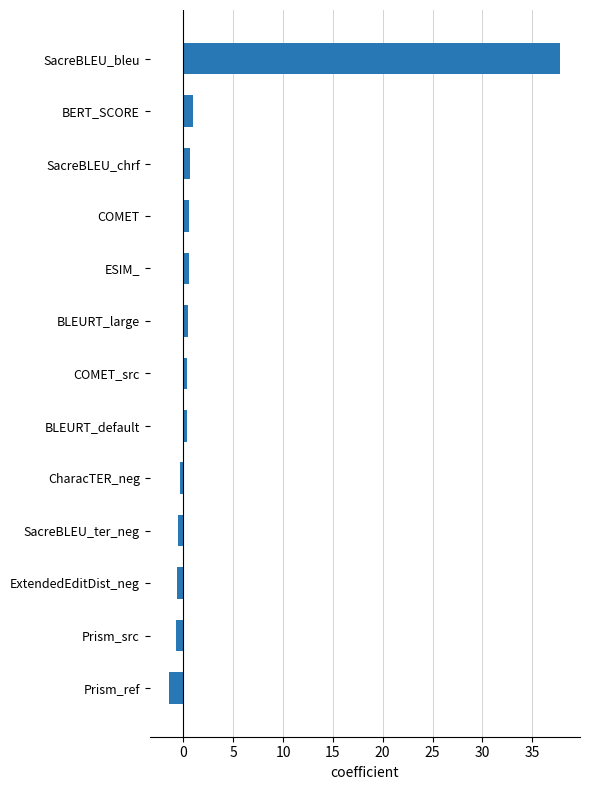

Is it true that the value at Prism_ref is -1.4?

True